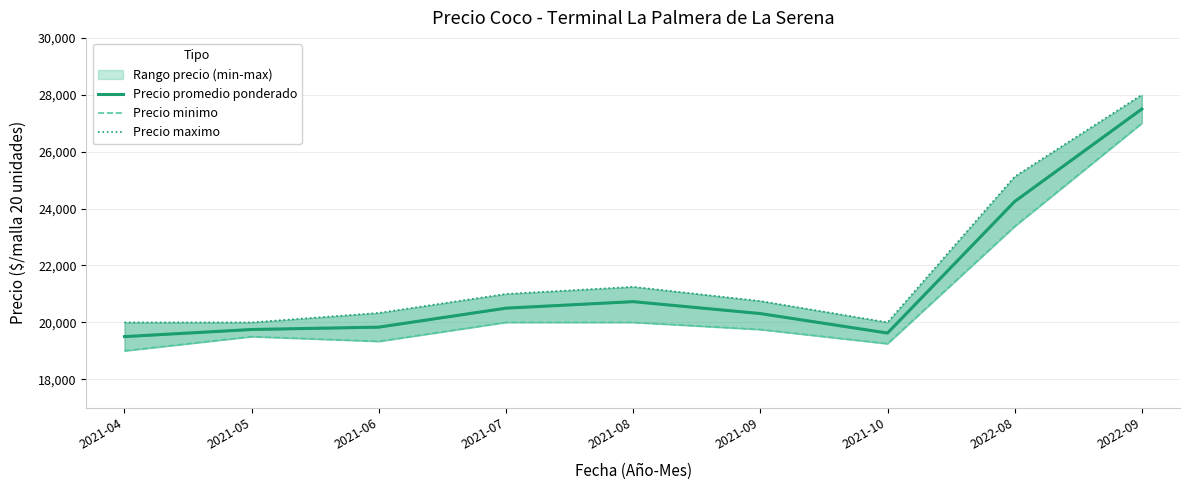

Is it true that Precio promedio ponderado equals 20729 at 2021-08?

True